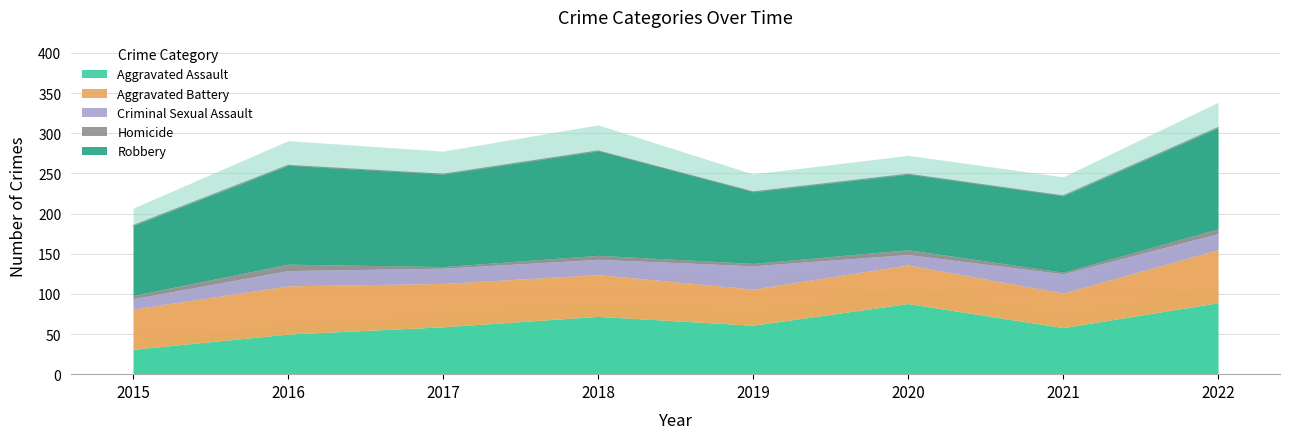

Which series changed the most between 2017 and 2022?

Aggravated Assault